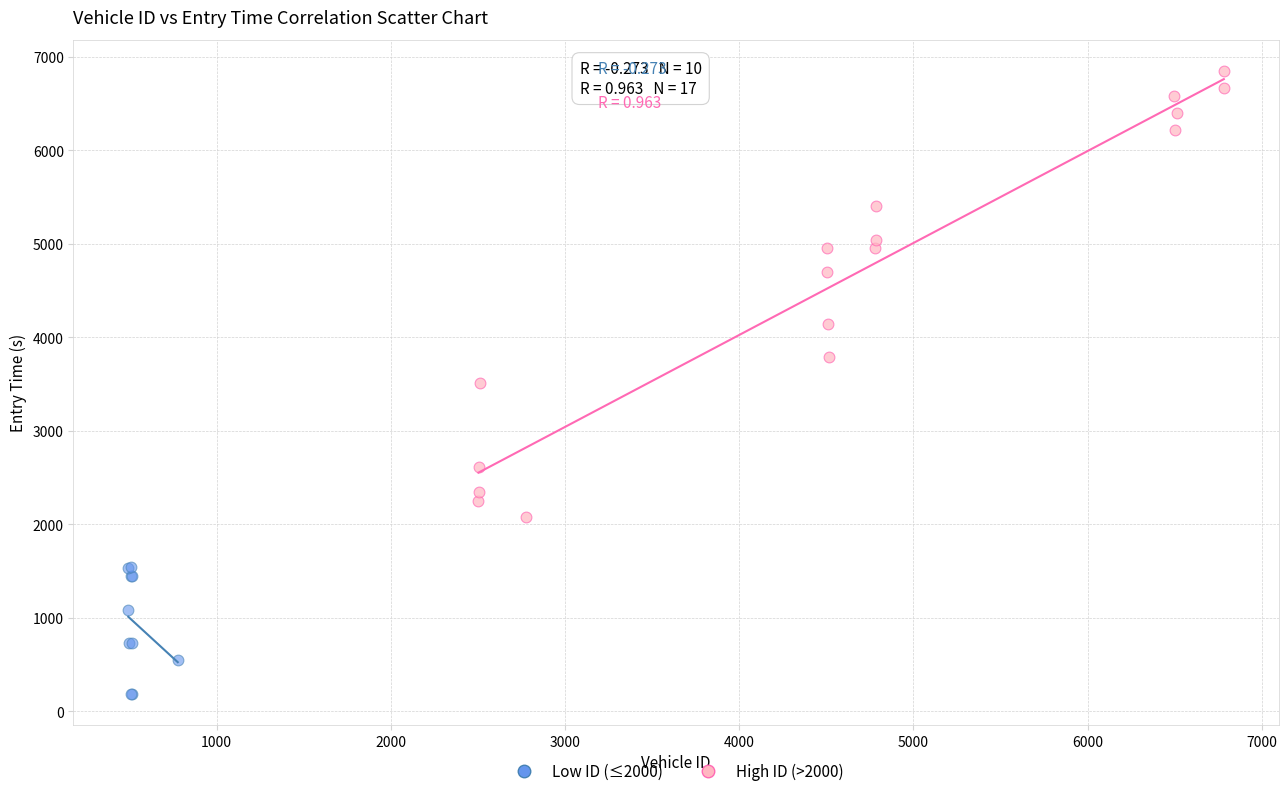

Which series reaches the minimum Y coordinate?

Low ID (≤2000)